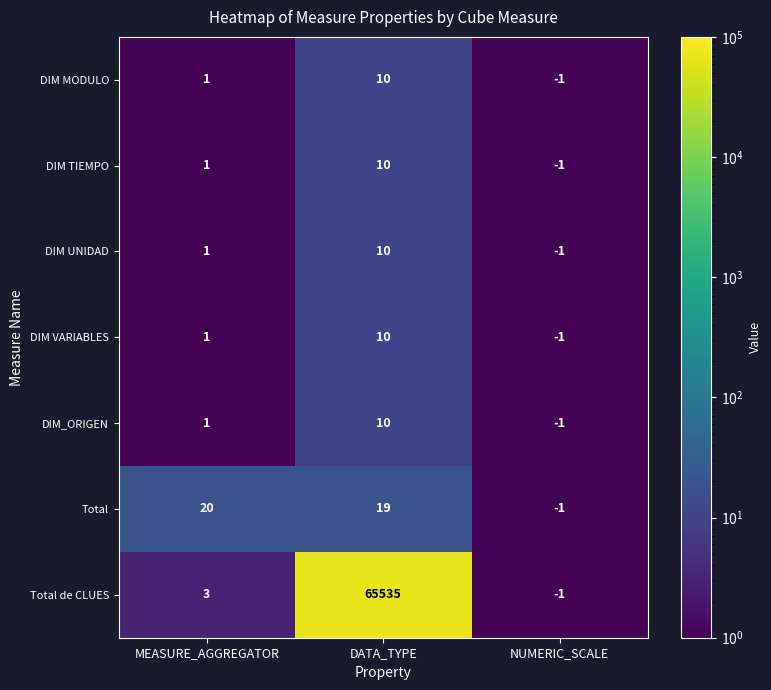

Which series has the widest spread of values?

Total de CLUES